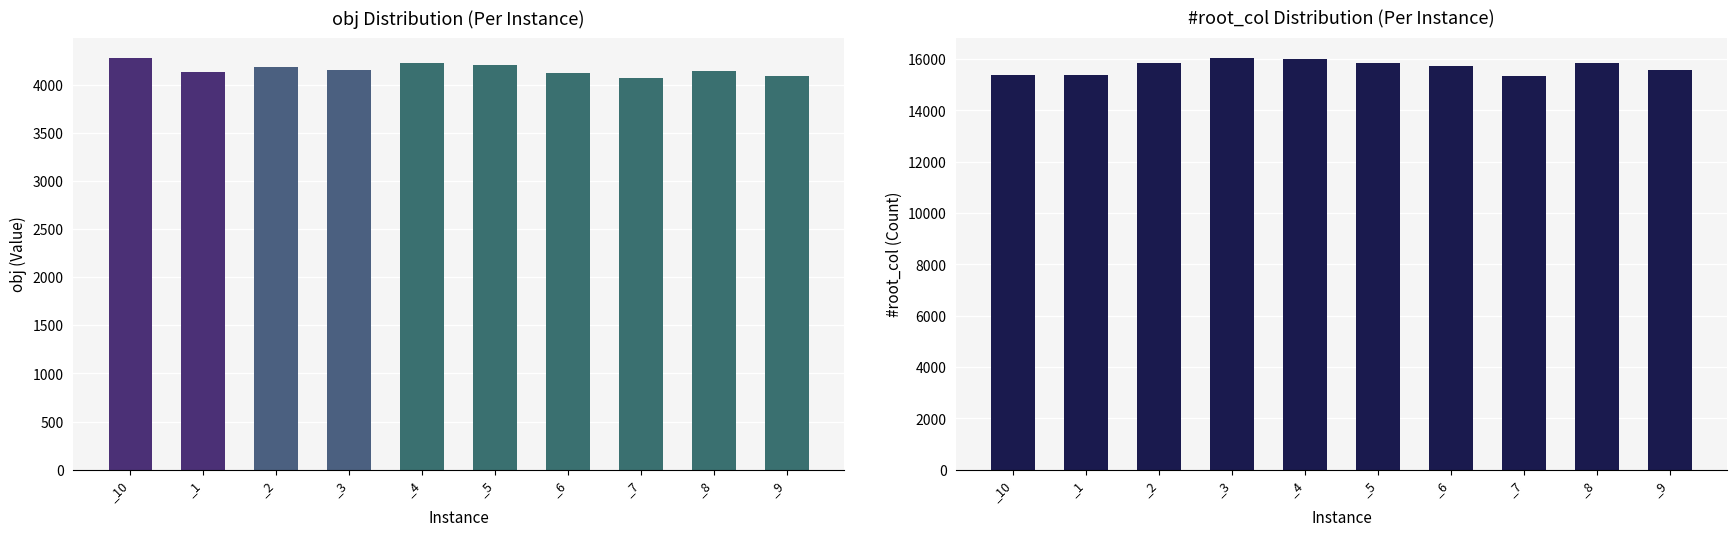

True or false: #root_col has a value of 15991 at _4.

True